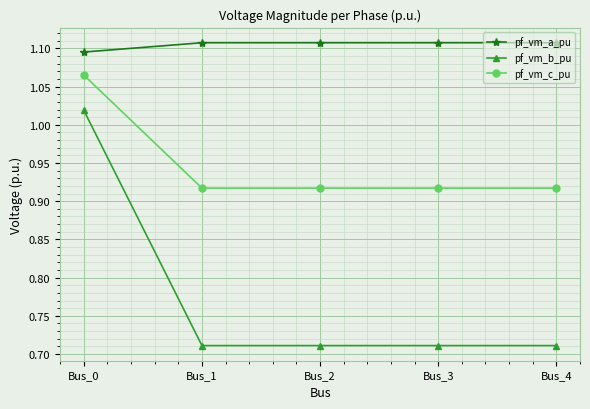

True or false: pf_vm_a_pu and pf_vm_b_pu intersect in this chart.

False